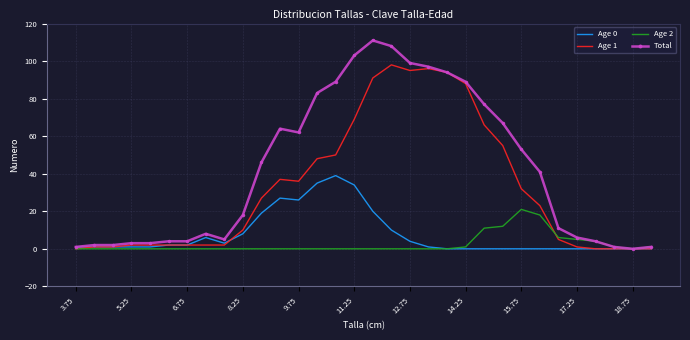

List the series in order of their peak value, highest first.

Total, Age 1, Age 0, Age 2